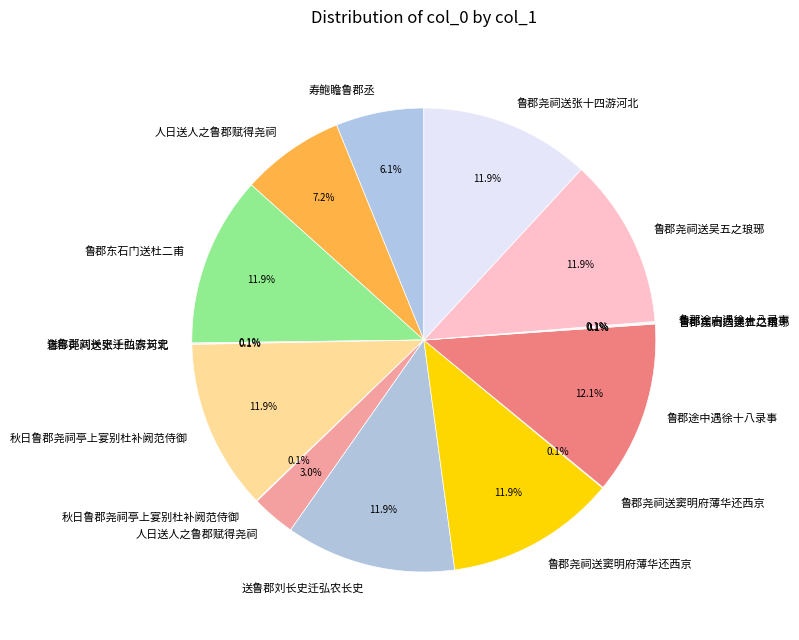

Is there any slice that represents more than half of the pie?

No